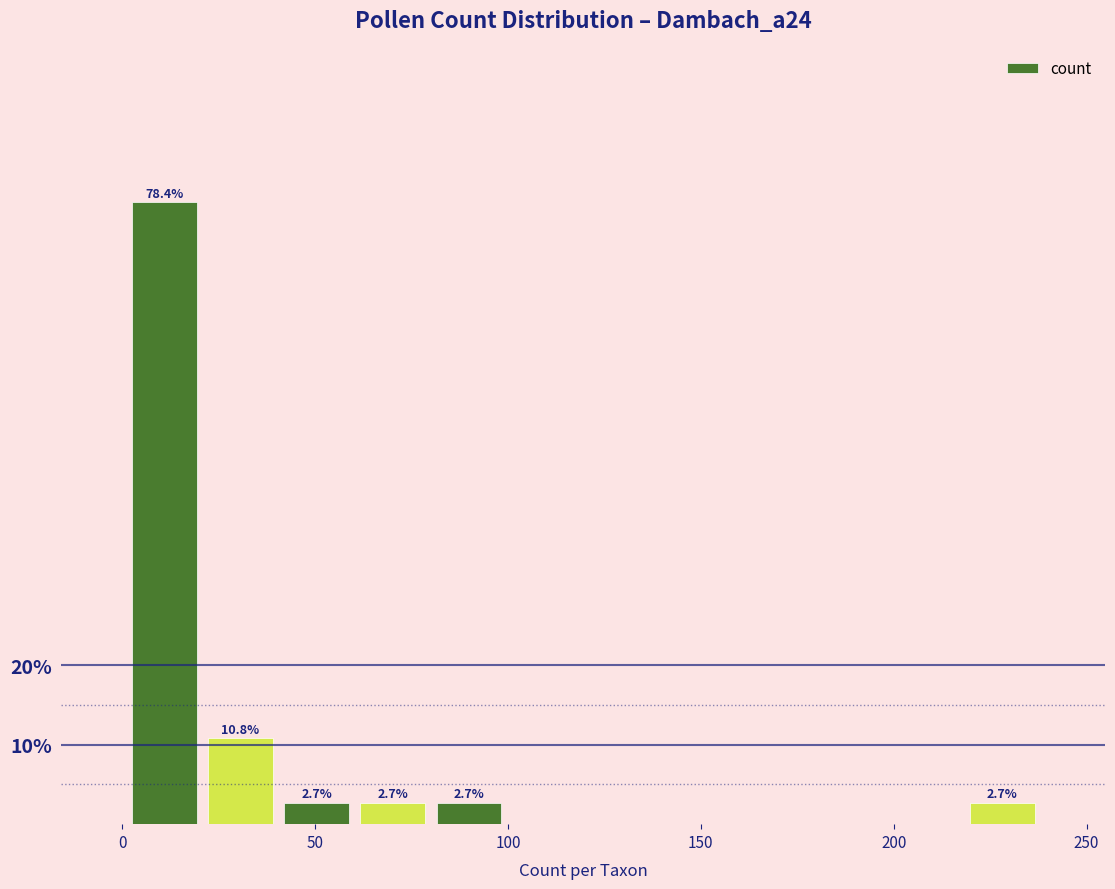

Around what value on the x-axis is the tallest bar? Give the approximate position of its centre, as read against the axis.

10